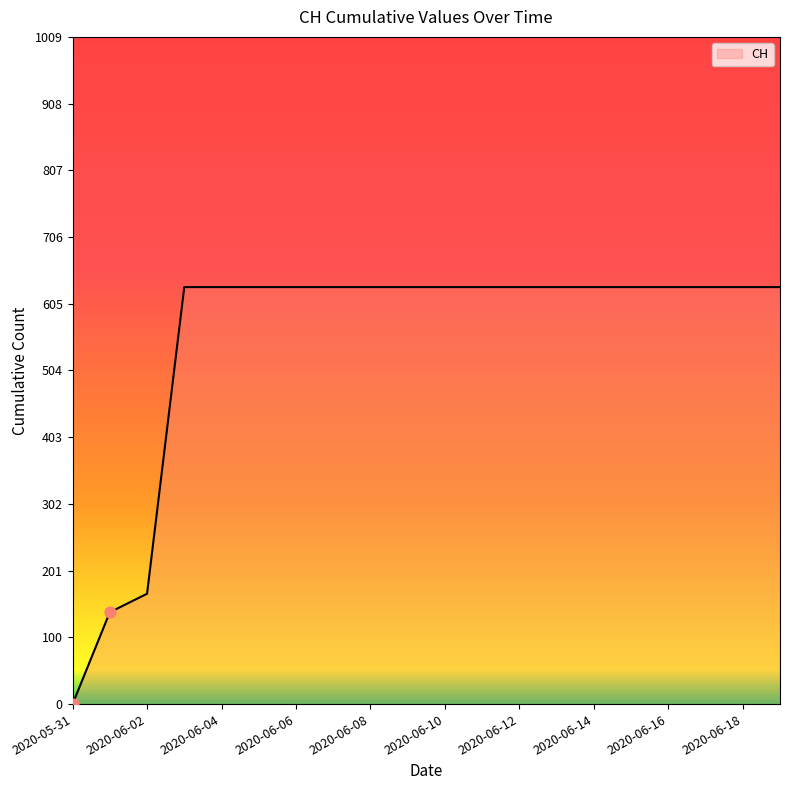

What is the difference between the maximum and minimum values?

631